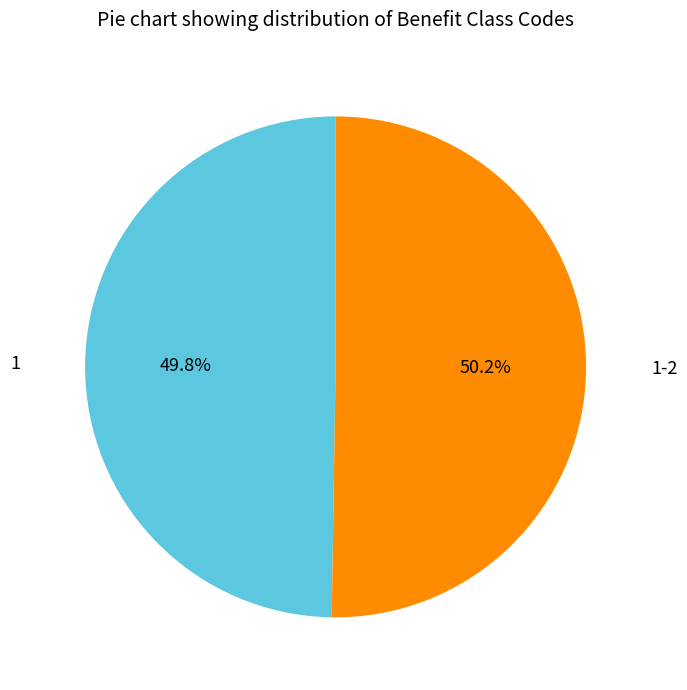

Is there a majority slice in this chart?

Yes